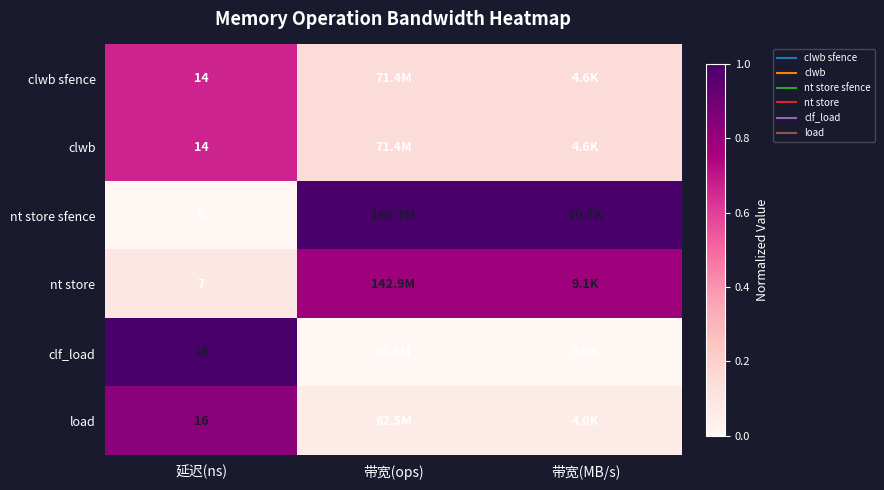

The nt store sfence series shows 1.5 at 带宽(ops). True or false?

False